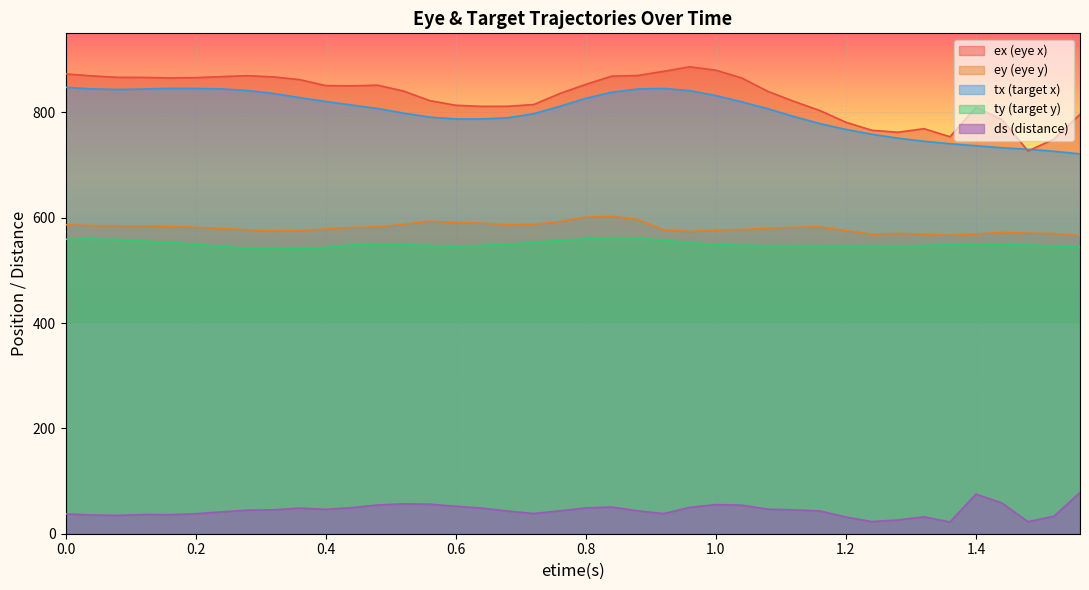

Which series has the widest spread of values?

ex (eye x)